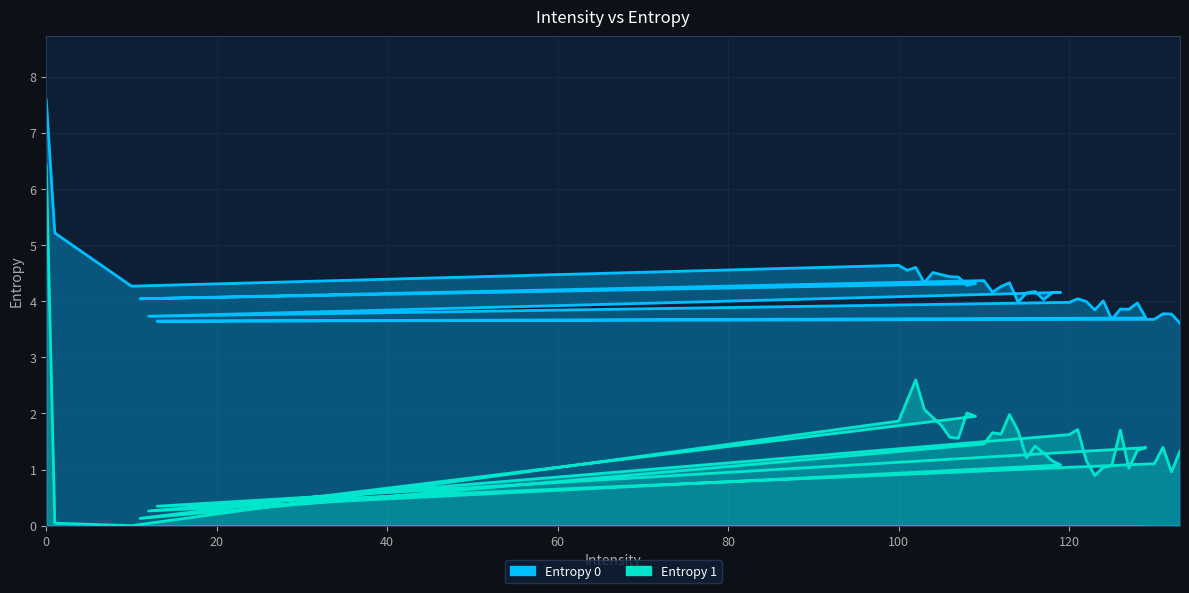

True or false: Entropy 0 and Entropy 1 cross at least once.

False